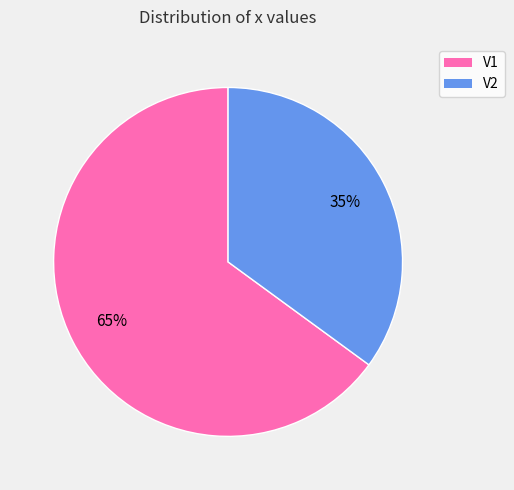

Is there any slice that represents more than half of the pie?

Yes